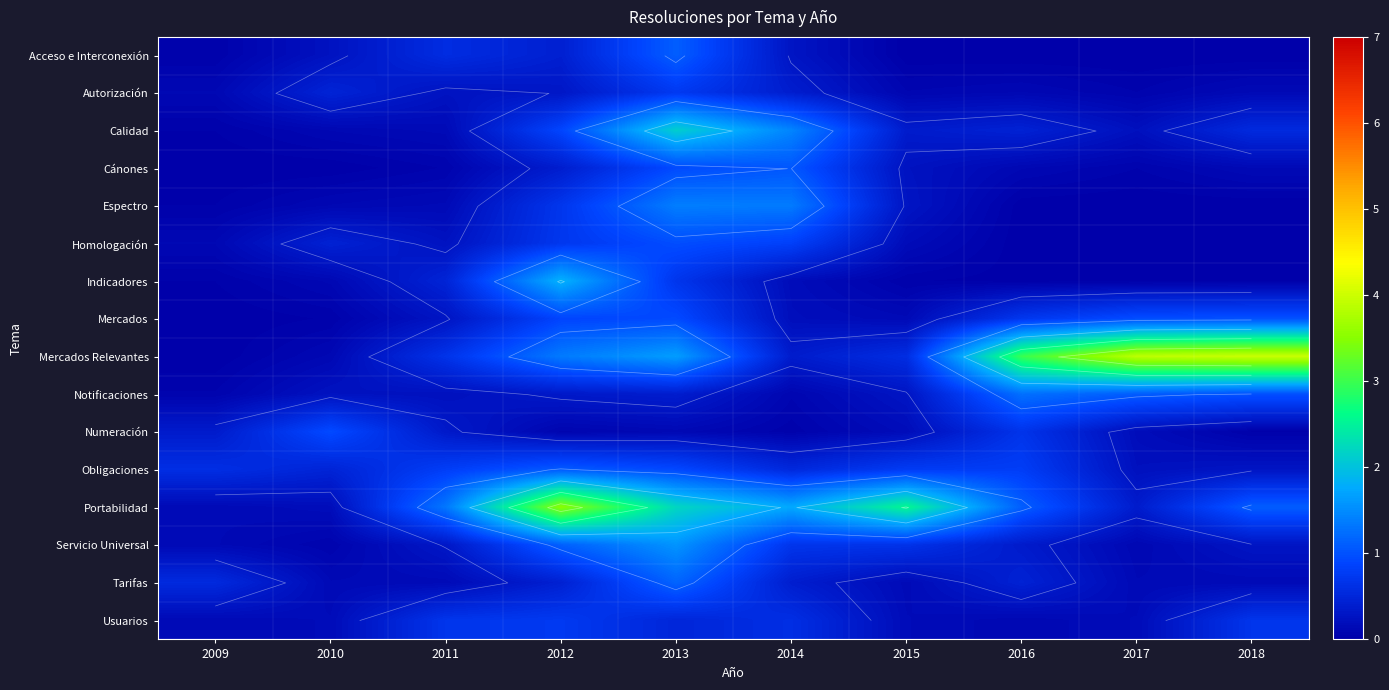

What is the spread (max minus min) of values at 2009?

0.6